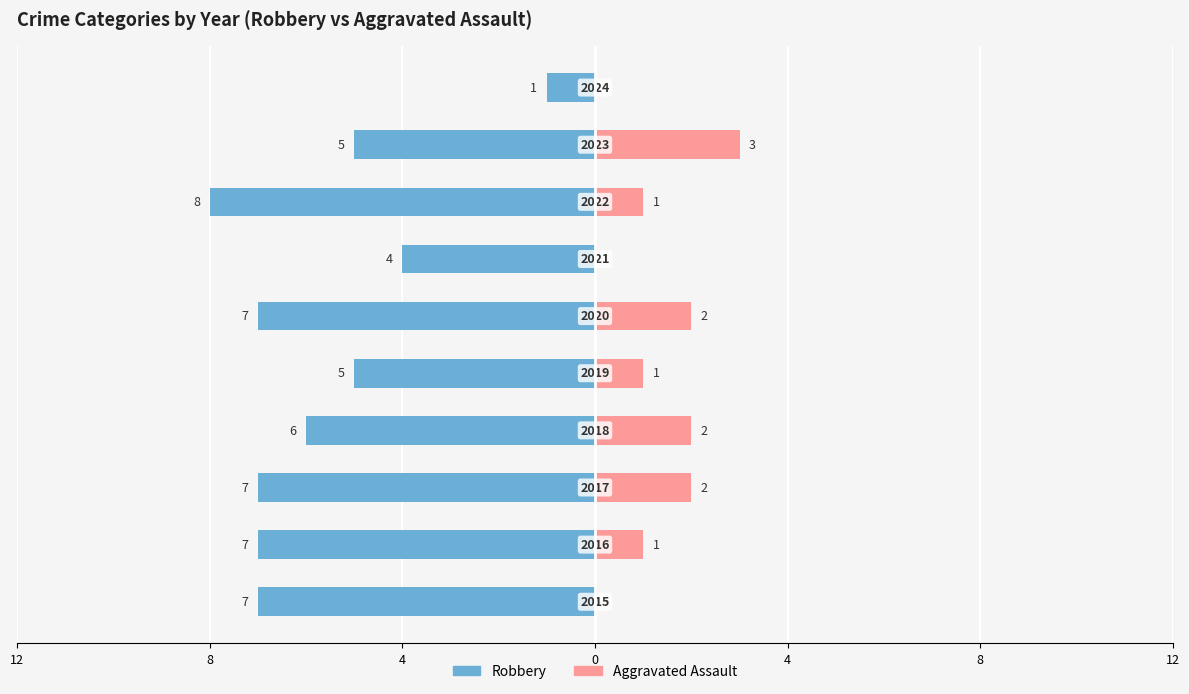

Is the value of Robbery at 9 greater than the value of Aggravated Assault at 8?

No